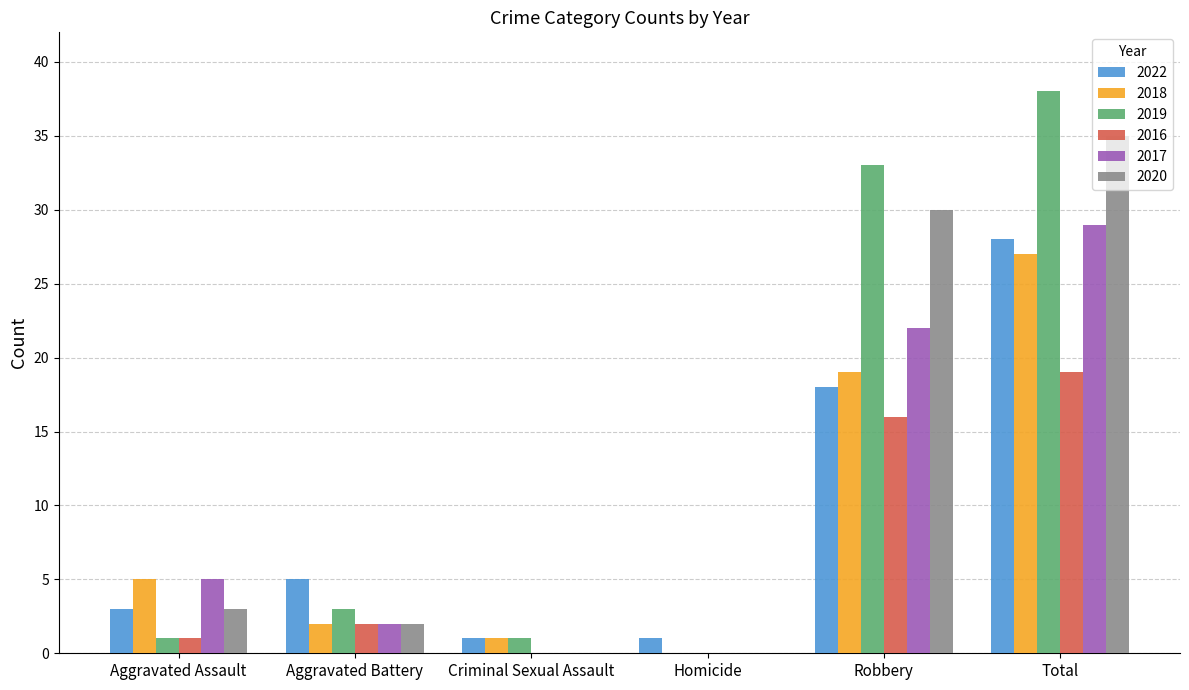

True or false: 2019 has a value of 24 at Homicide.

False